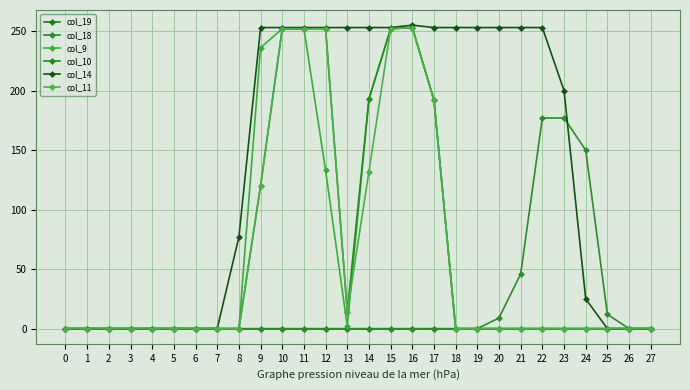

Is it true that col_10 equals 0 at 25?

True